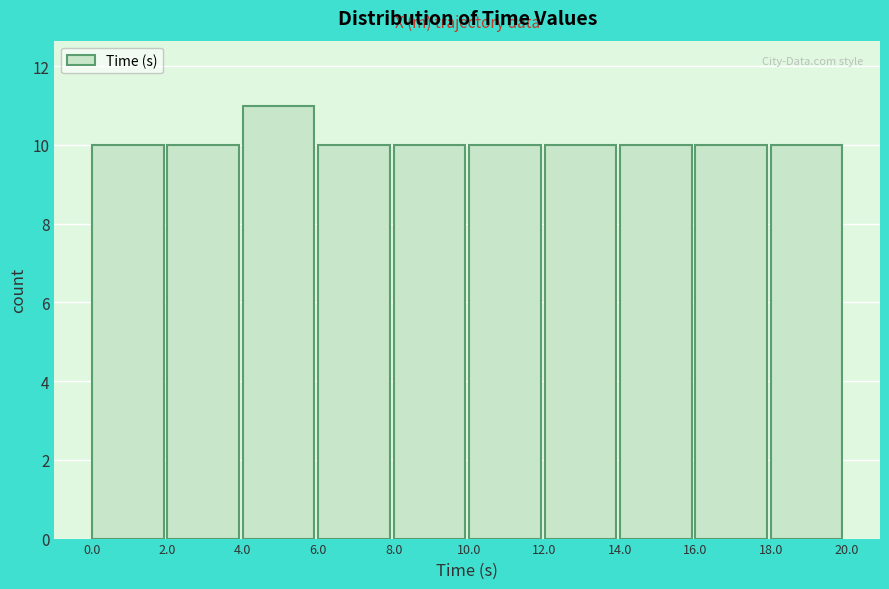

Reading left to right, list every bar in this chart as the range it spans on the x-axis followed by its height. Neither the bar edges nor the heights are printed on the chart, so give them approximately, as read against the axes.

0 to 2: 10
2 to 4: 10
4 to 6: 11
6 to 8: 10
8 to 10: 10
10 to 12: 10
12 to 14: 10
14 to 16: 10
16 to 18: 10
18 to 20: 10